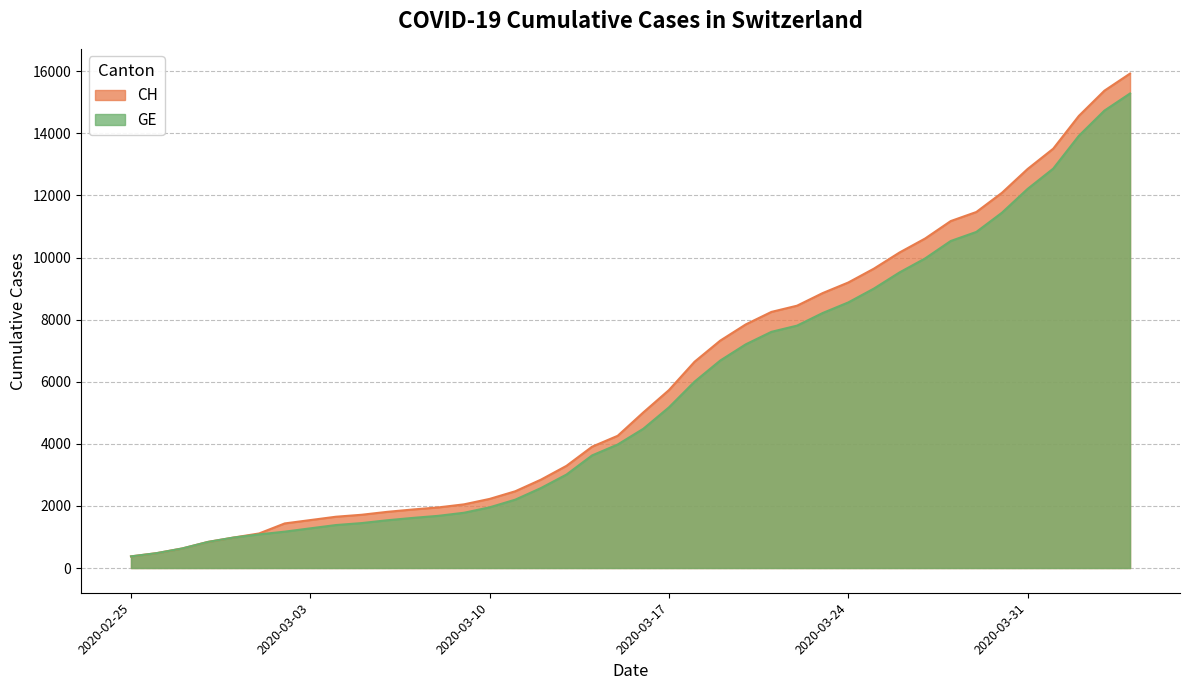

What is the minimum value shown in the chart?

375